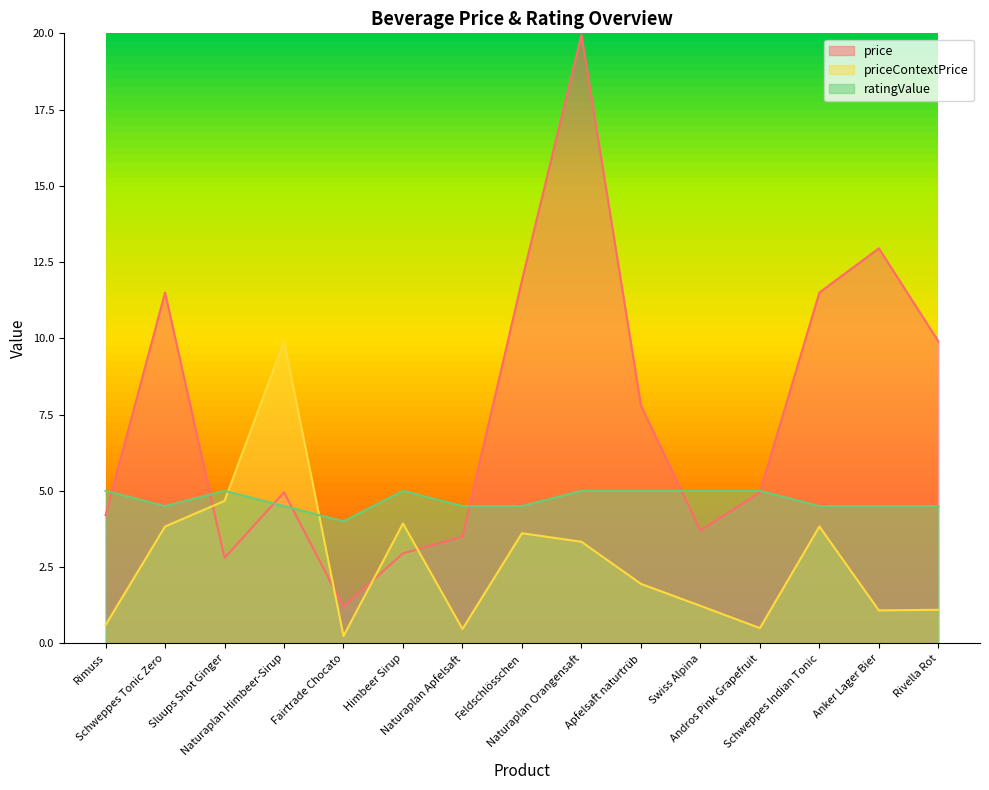

How many intersections are there between ratingValue and priceContextPrice?

2